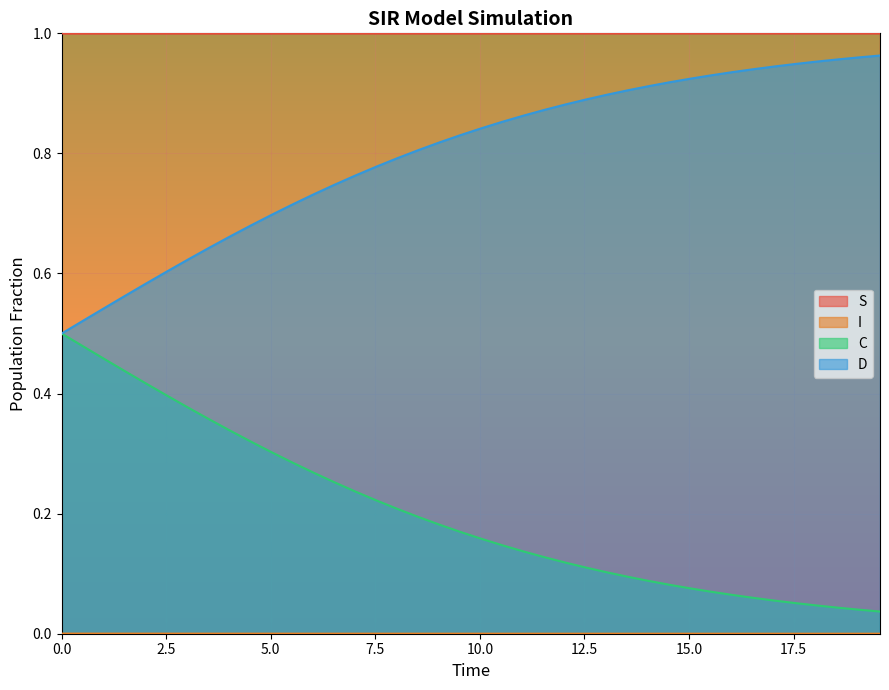

The S series shows 0.2 at 0.0. True or false?

False